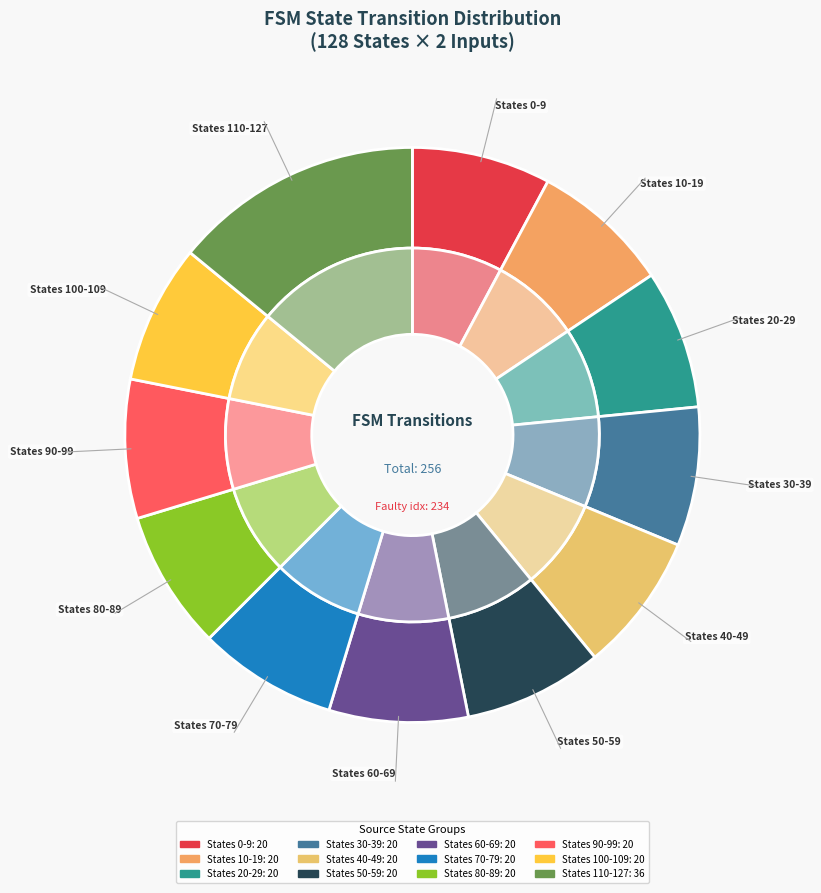

Combined, do 6 and 2 account for over 50%?

No